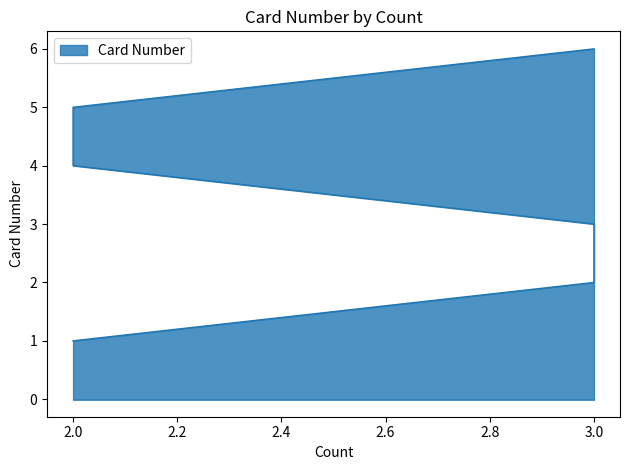

What is the value of the 5th point from the left?

5